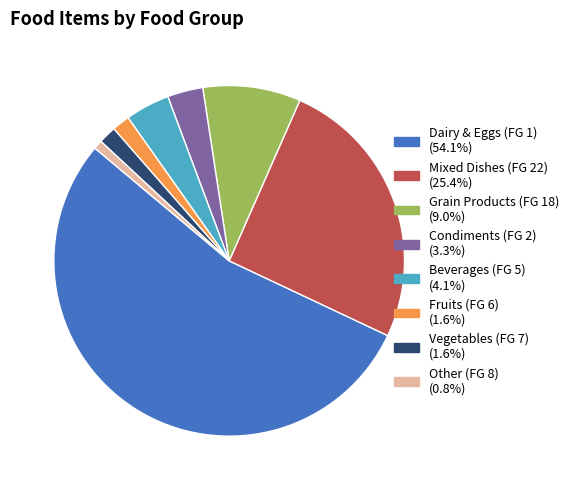

Is there a majority slice in this chart?

Yes